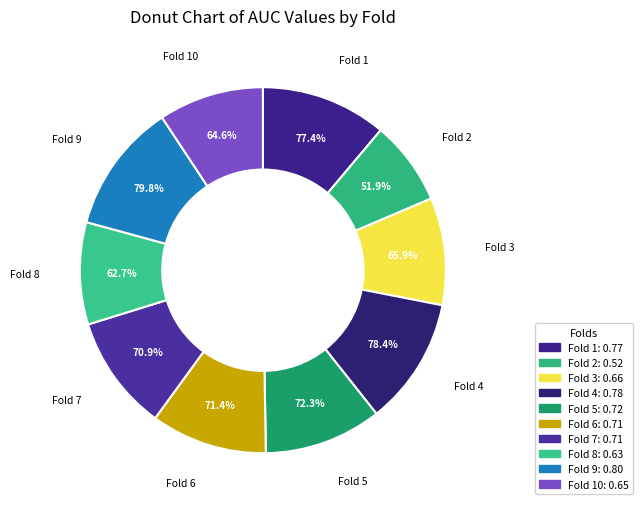

Is Fold 3 the majority of the pie?

No